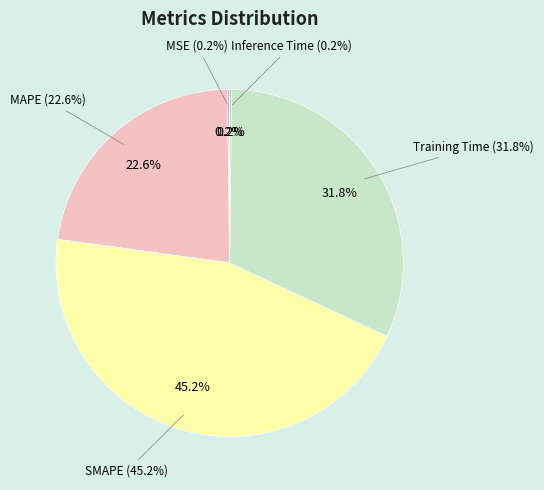

The MSE slice represents 10% of the pie. True or false?

False